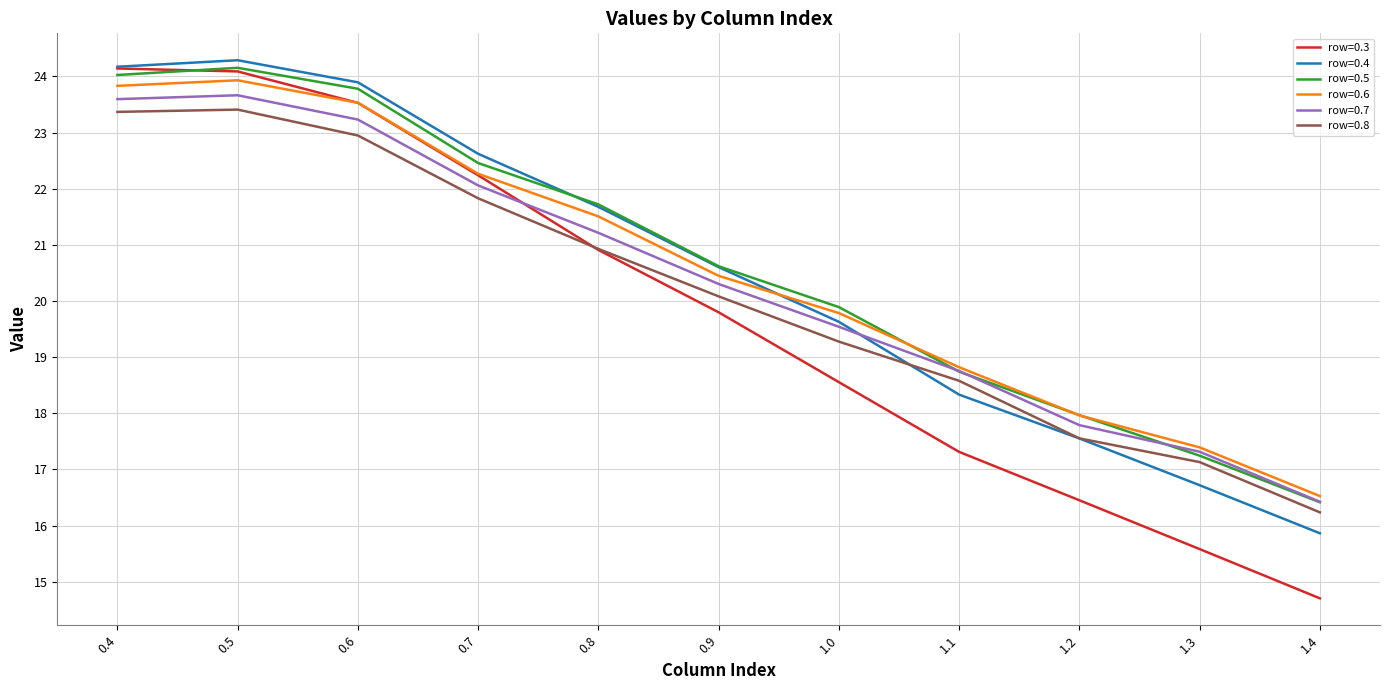

Which series has the largest range (max minus min)?

row=0.3